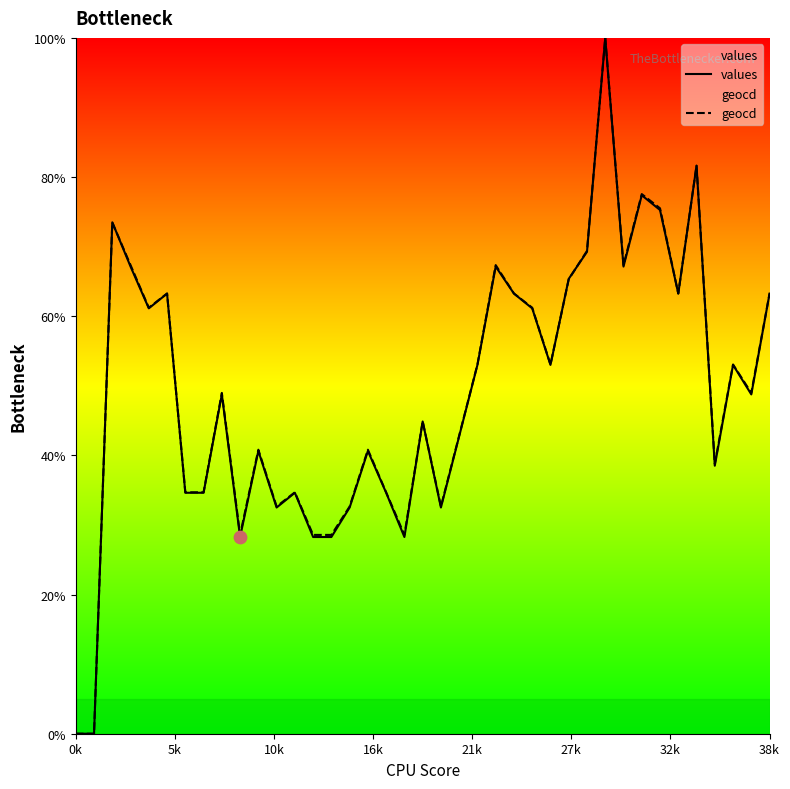

What are all the series names shown in the legend?

values, geocd